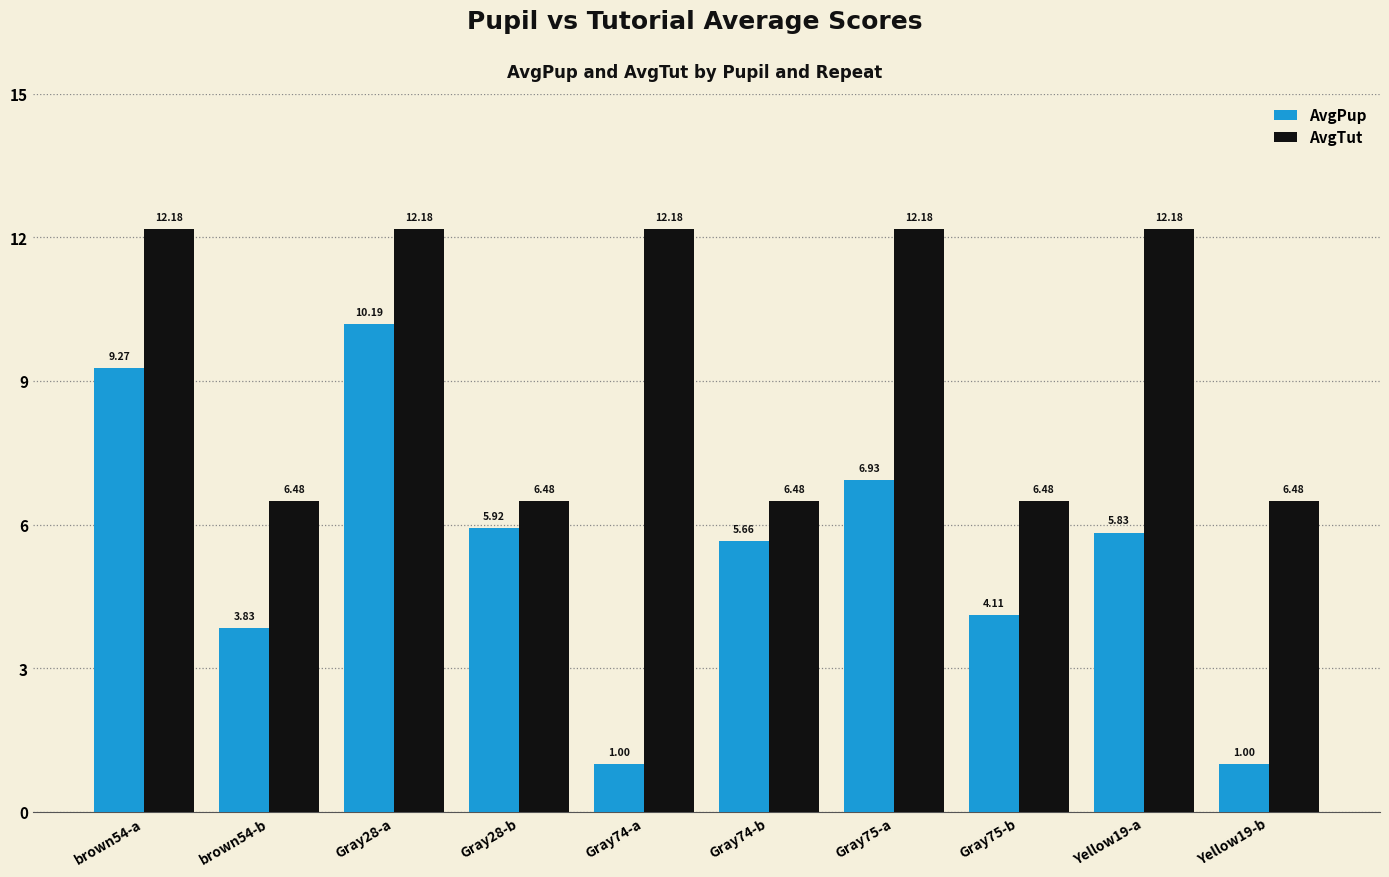

At Yellow19-b, list the series in order from largest to smallest.

AvgTut, AvgPup